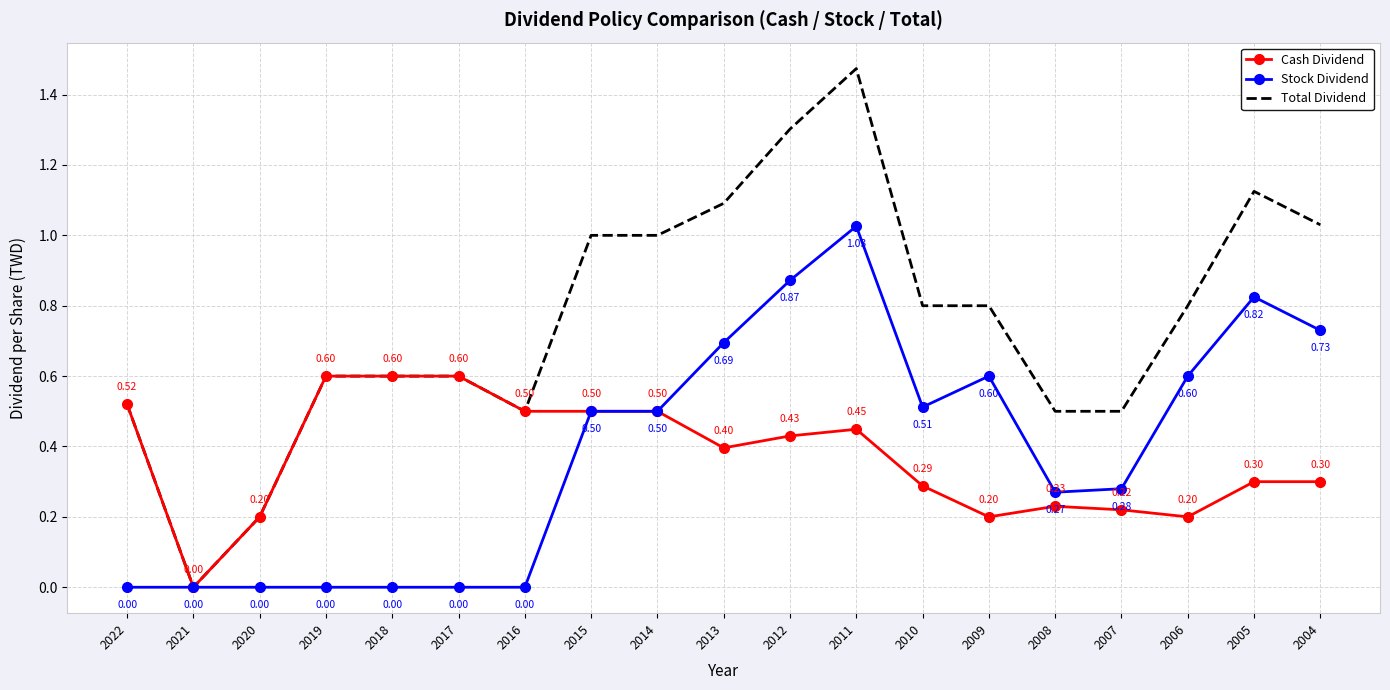

Where is the first local minimum for Total Dividend?

2021